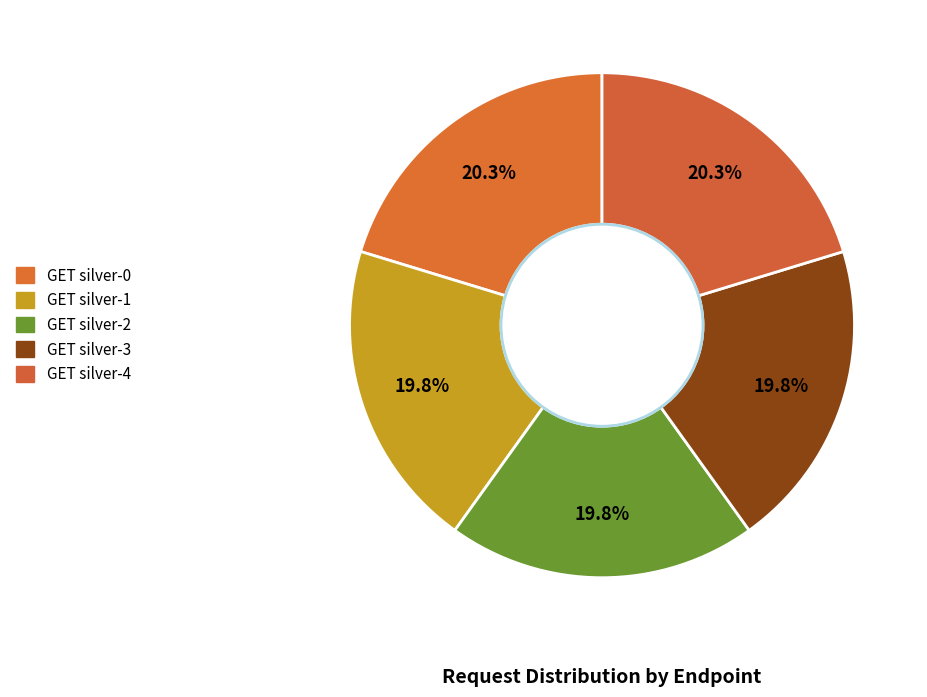

Combined, do GET silver-2 and GET silver-1 account for over 50%?

No